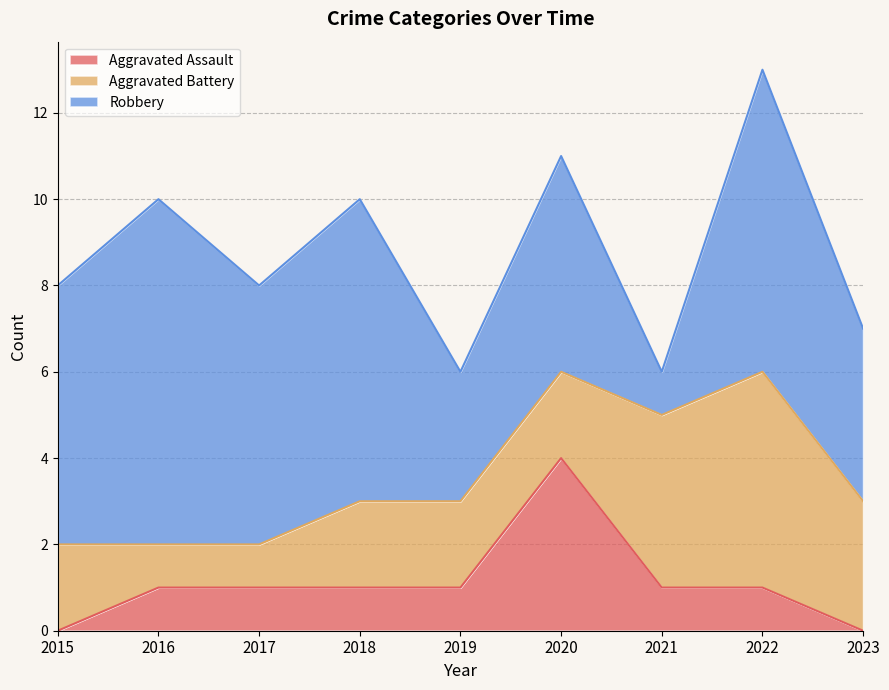

The Aggravated Battery series shows 5 at 2022. True or false?

True